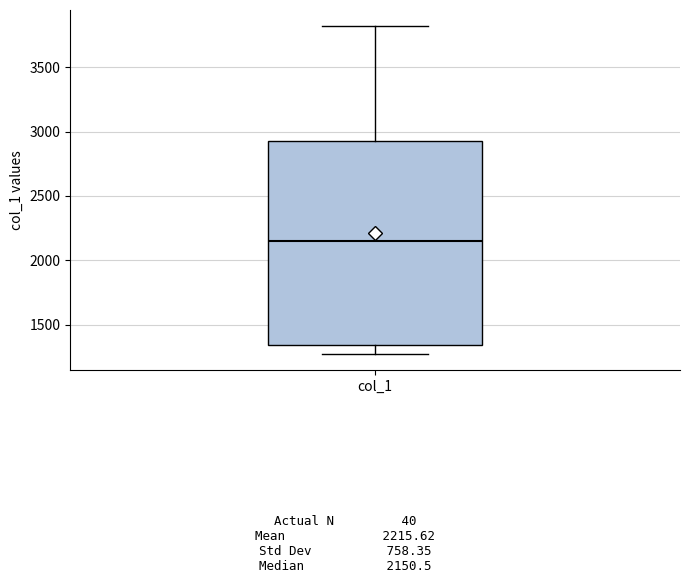

Read this box plot against the y-axis: the position of the median line, the range covered by the box, and the ends of both whiskers. The values are not printed on the chart, so give them approximately, as read against the axis.

median 2150, box 1350 to 2950, whiskers 1300 to 3800